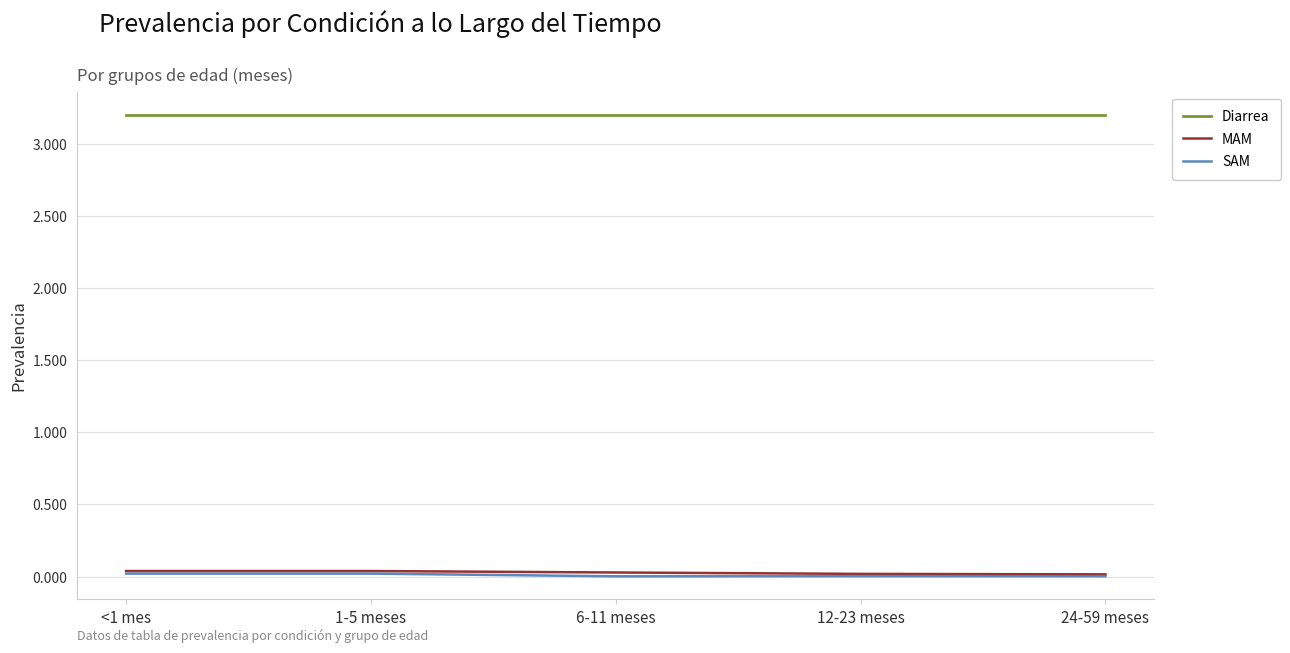

What are all the series names shown in the legend?

Diarrea, MAM, SAM